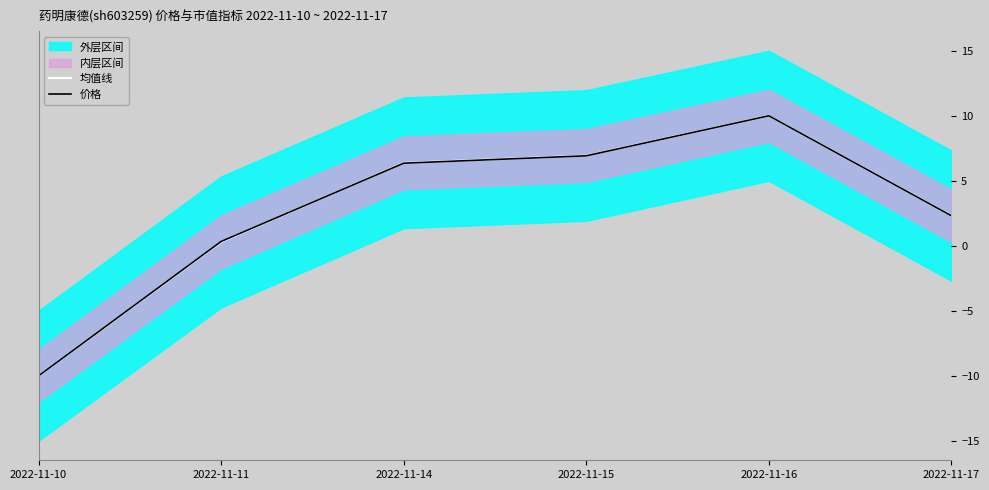

Where do 均值线 and 价格 first cross each other?

2022-11-11 and 2022-11-14